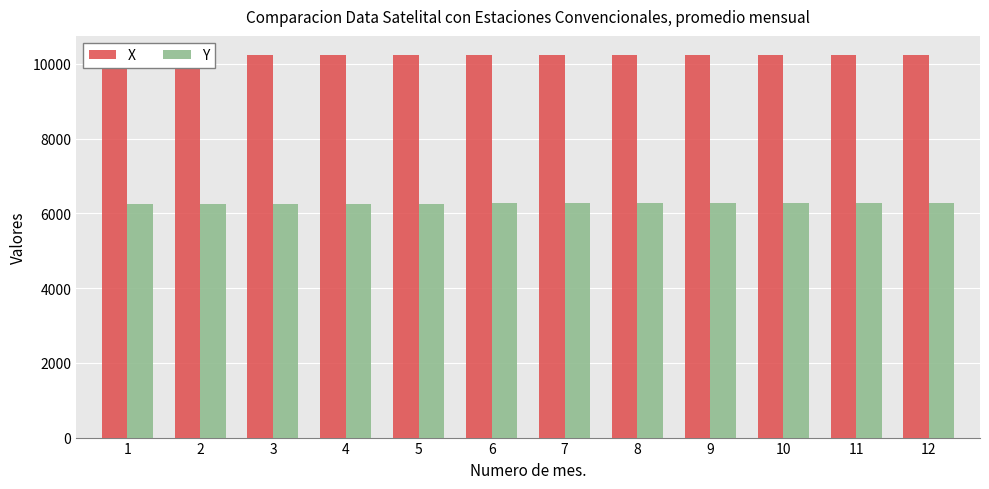

Rank the series by their maximum value, from lowest to highest.

Y, X